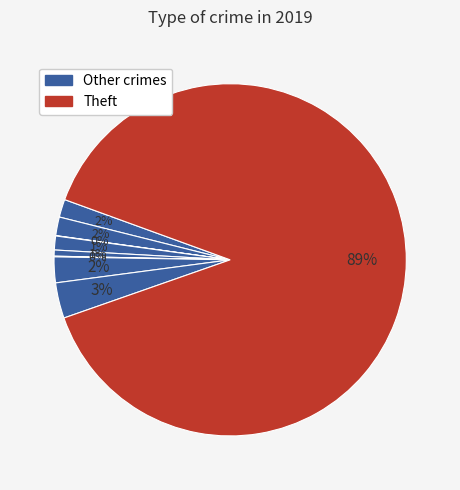

How many slices are in this pie chart?

9